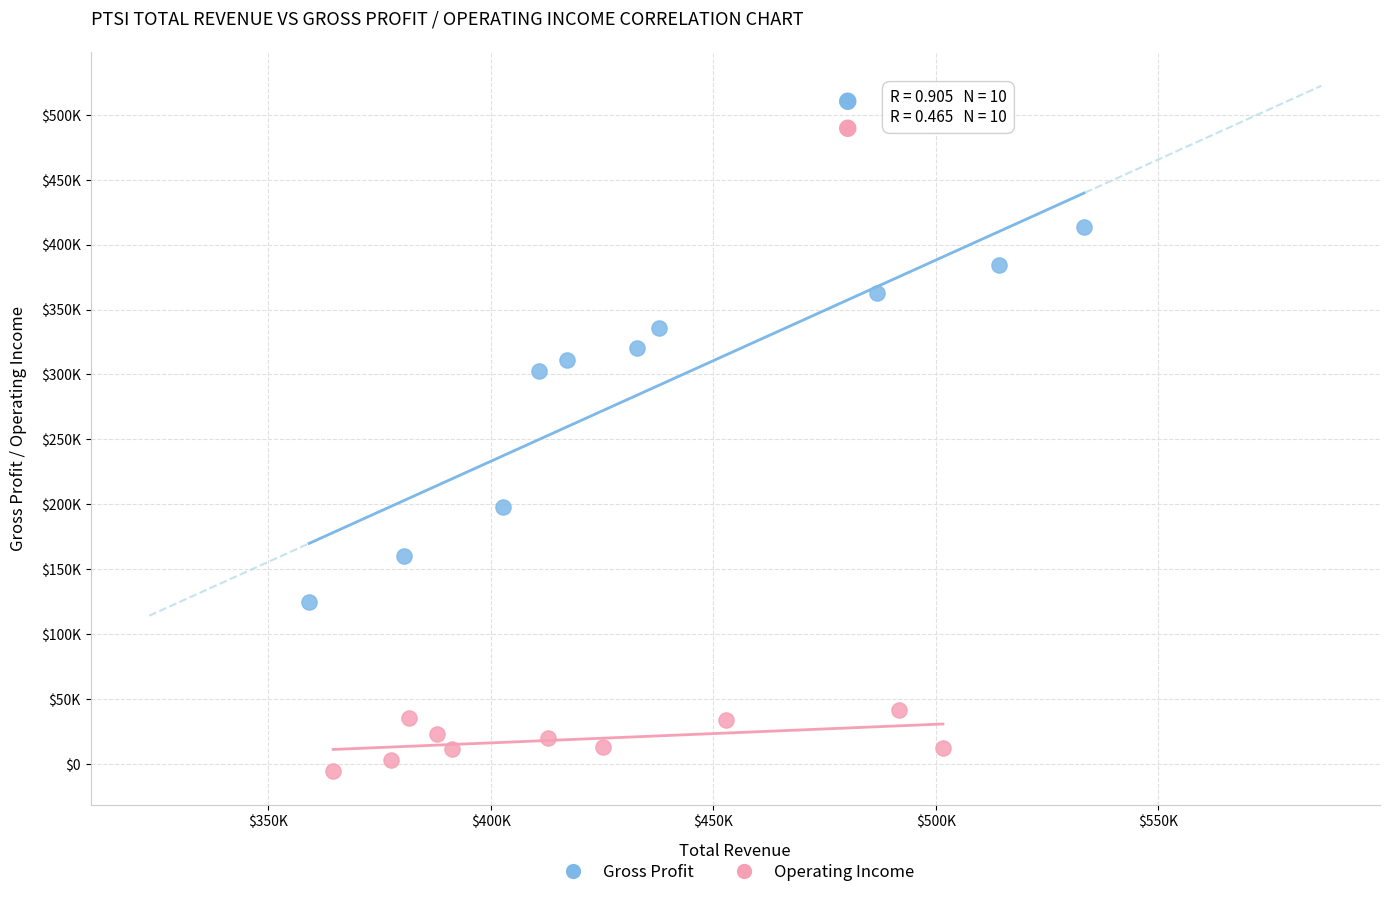

Which series contains the highest Y value?

Gross Profit